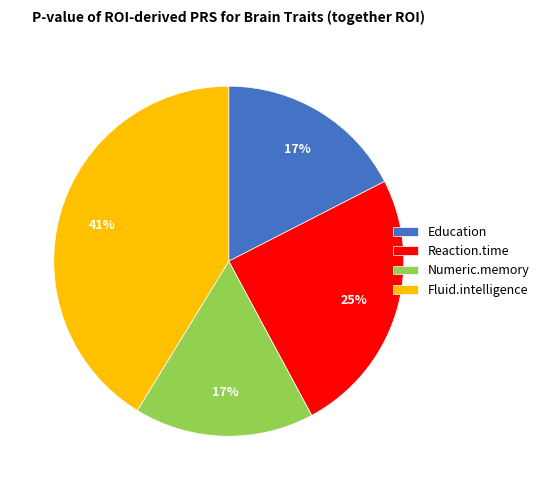

Do Numeric.memory and Fluid.intelligence together represent more than half of the pie?

Yes